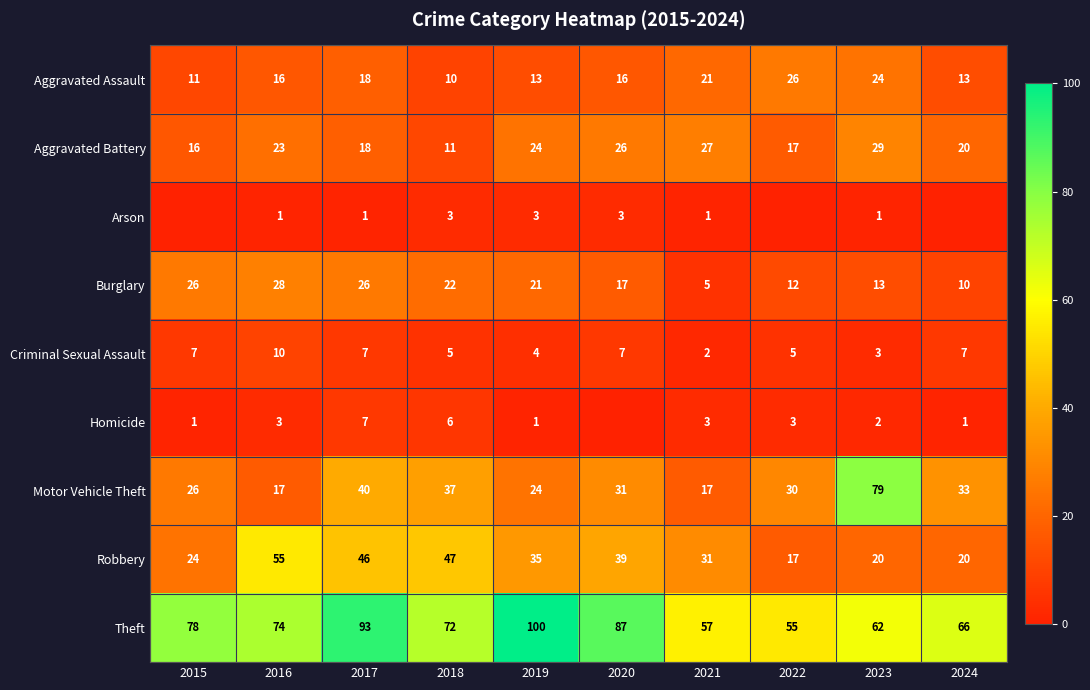

How many data points in Criminal Sexual Assault are less than 7?

5